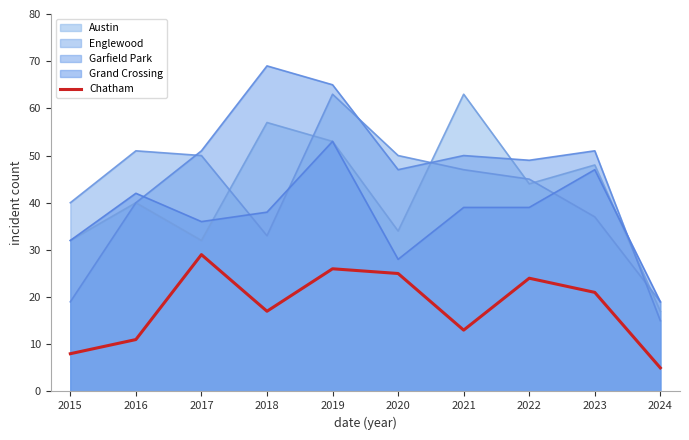

What is the total value across all series at 2016?

184